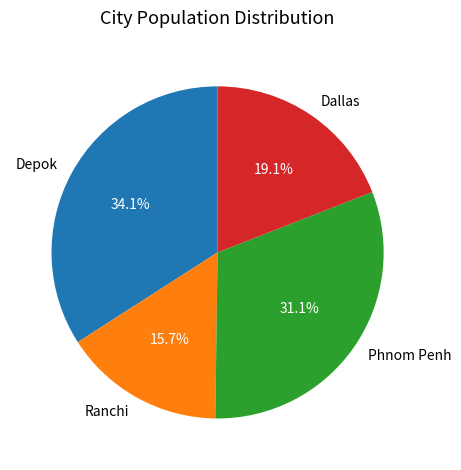

To the nearest percent, what percentage of the pie is Dallas?

19%